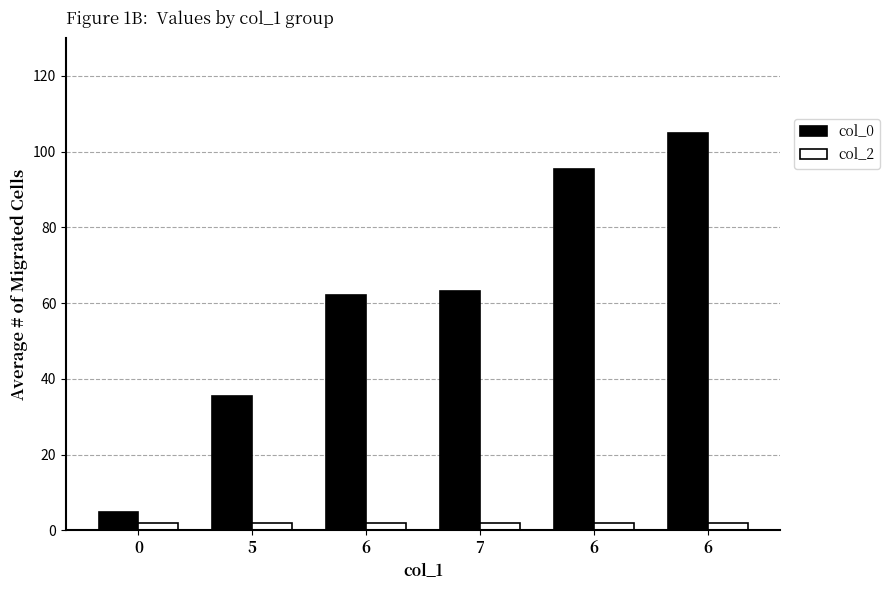

How many groups of bars are there?

6